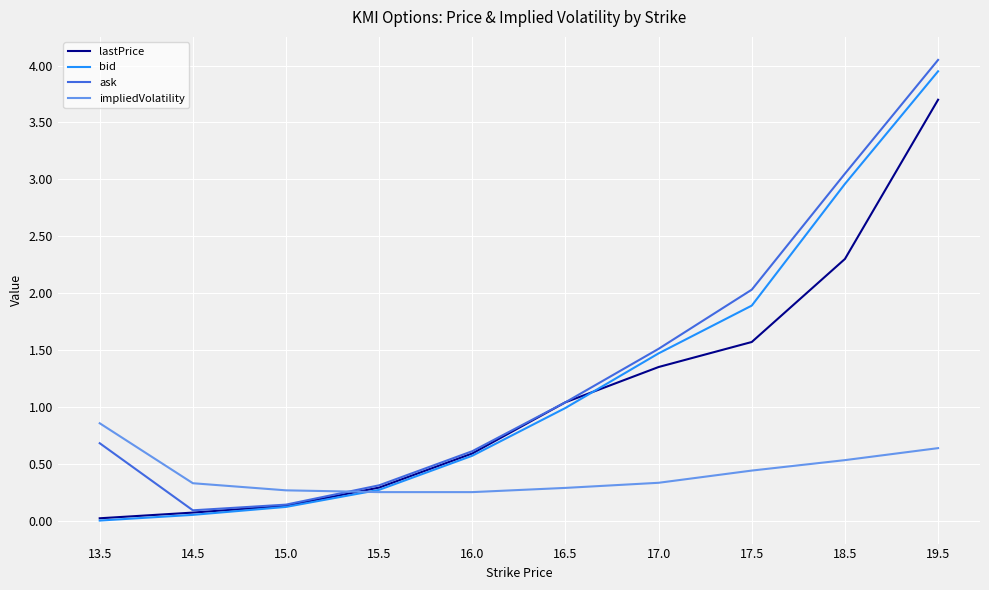

After their last crossing, which series has the higher values: ask or impliedVolatility?

ask